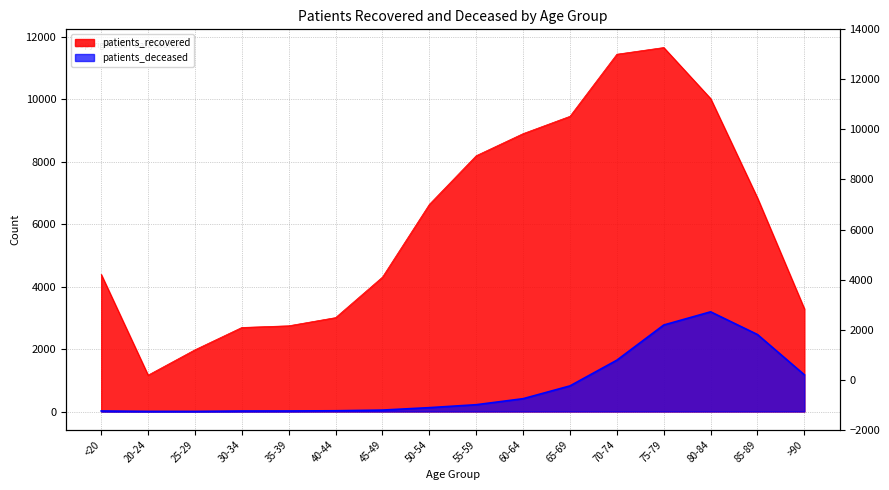

What is the difference between the patients_recovered values at 75-79 and 25-29?

9686